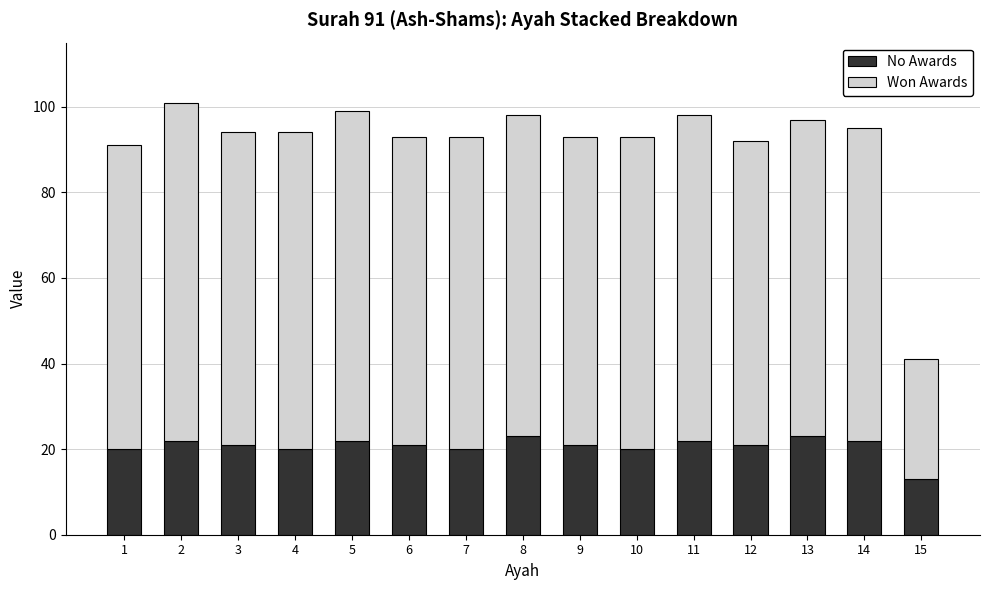

Reading right to left, list the values for the No Awards series.

13	22	23	21	22	20	21	23	20	21	22	20	21	22	20